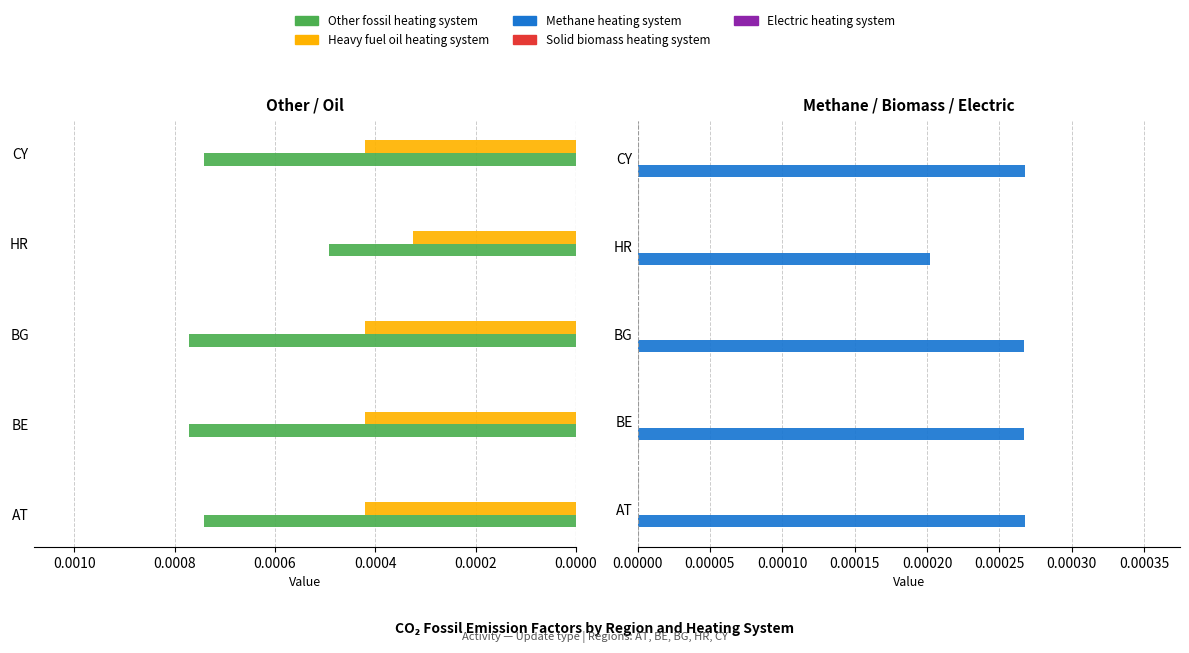

What is the average value of the Solid biomass heating system series?

0.1